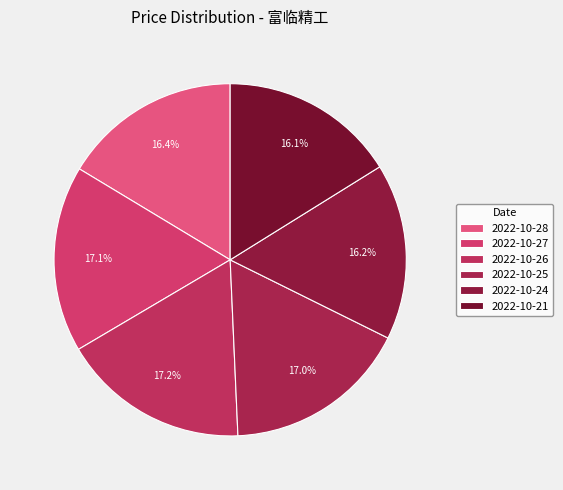

Approximately how many times larger is the value at 2022-10-25 compared to 2022-10-28?

1.0